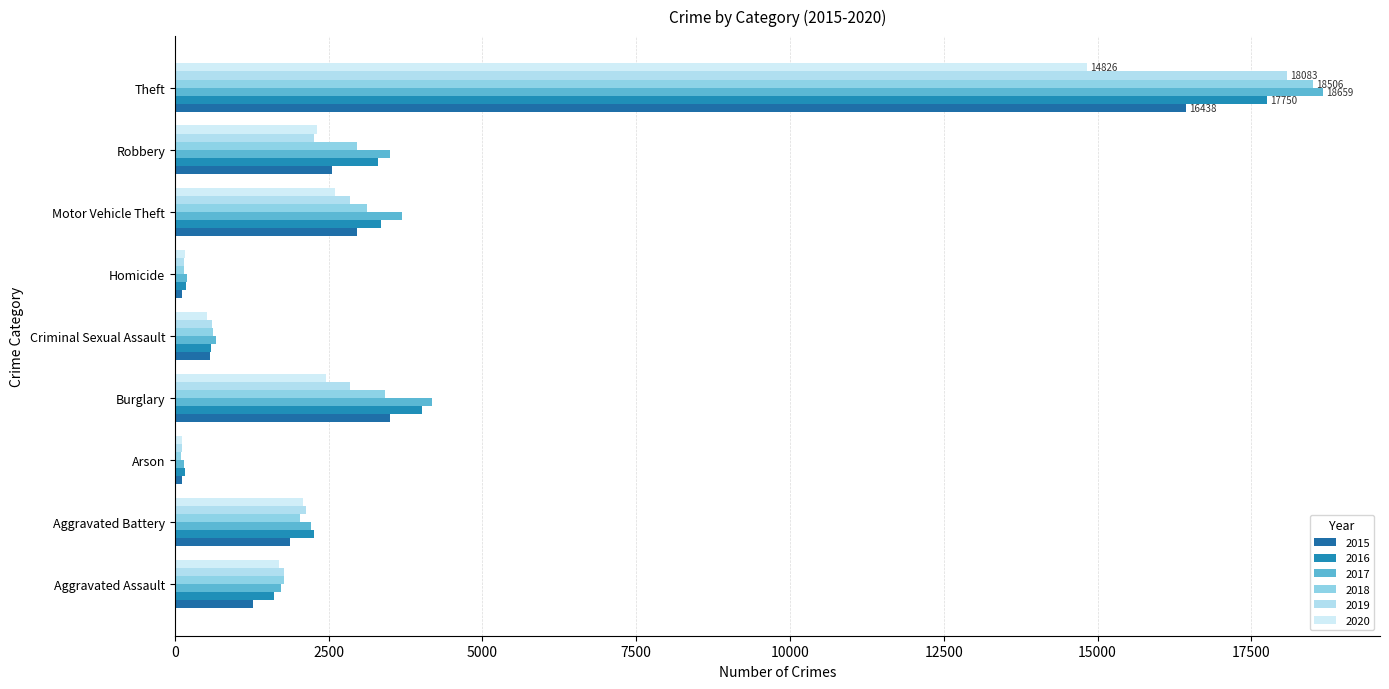

Count the number of data series in this chart.

6